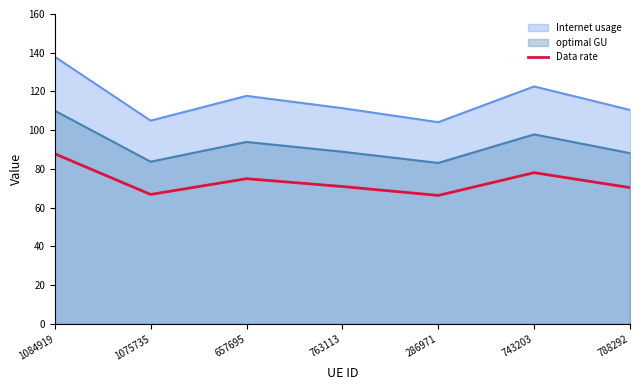

Approximately how many times larger is the value at 657695 compared to 743203?

1.0